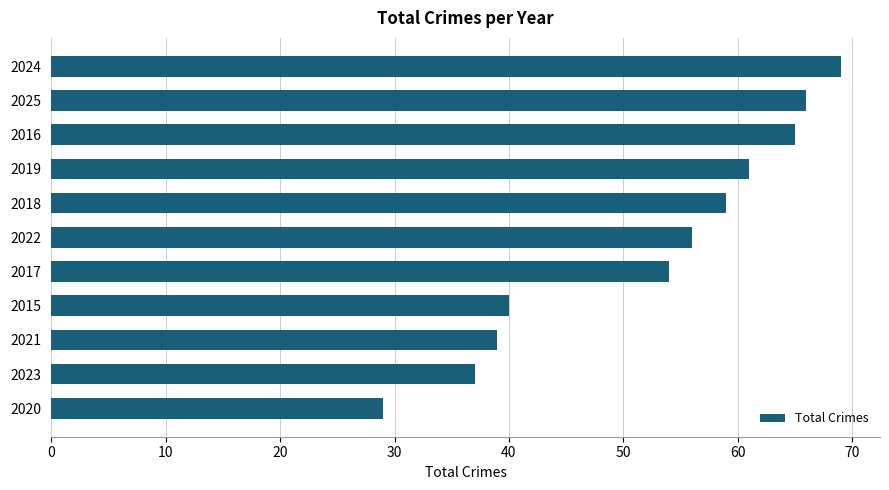

Is it true that the value at 2025 is 30?

False